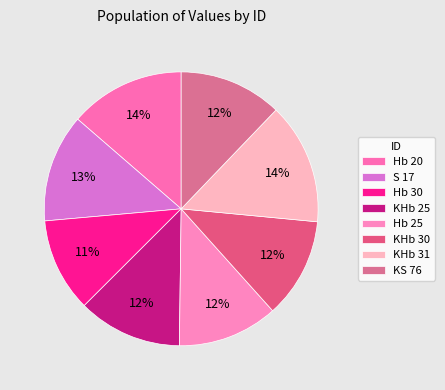

Rank the categories by value from lowest to highest.

Hb 30, KHb 30, Hb 25, KS 76, KHb 25, S 17, Hb 20, KHb 31